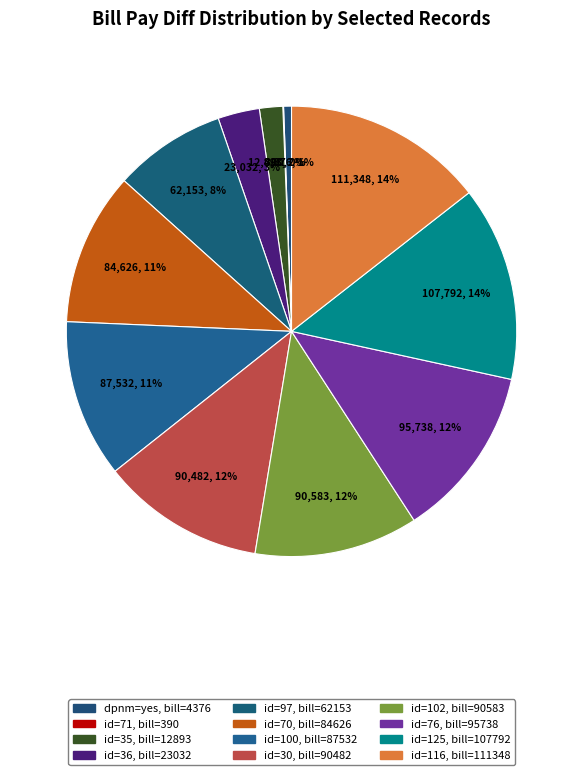

Rank the categories by value from highest to lowest.

id=116 (111348), id=125 (107792), id=76 (95738), id=102 (90583), id=30 (90482), id=100 (87532), id=70 (84626), id=97 (62153), id=36 (23032), id=35 (12893), yes (bill_pay_diff=4376), id=71 (390)